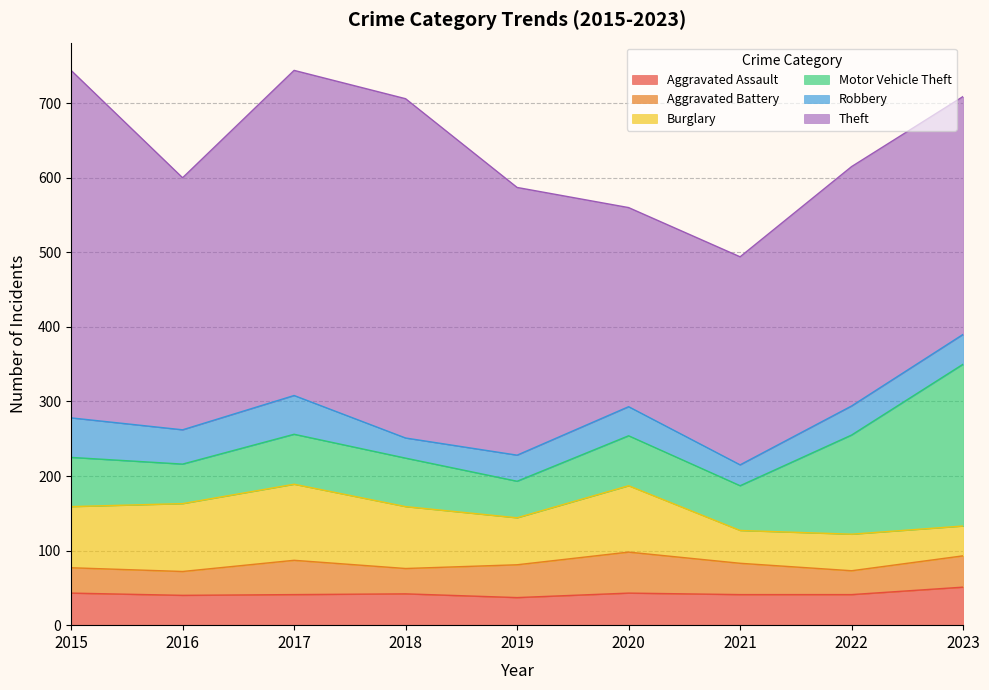

How many values in the Motor Vehicle Theft series are below 66?

4